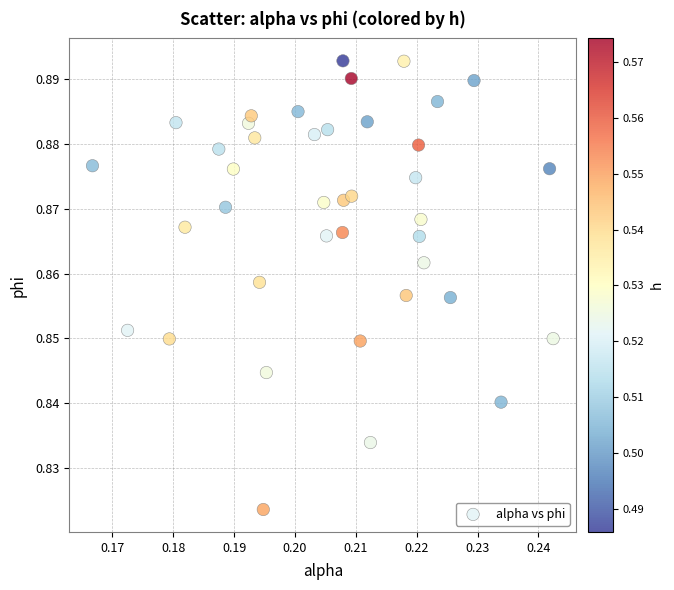

Count the number of points in this scatter plot.

40